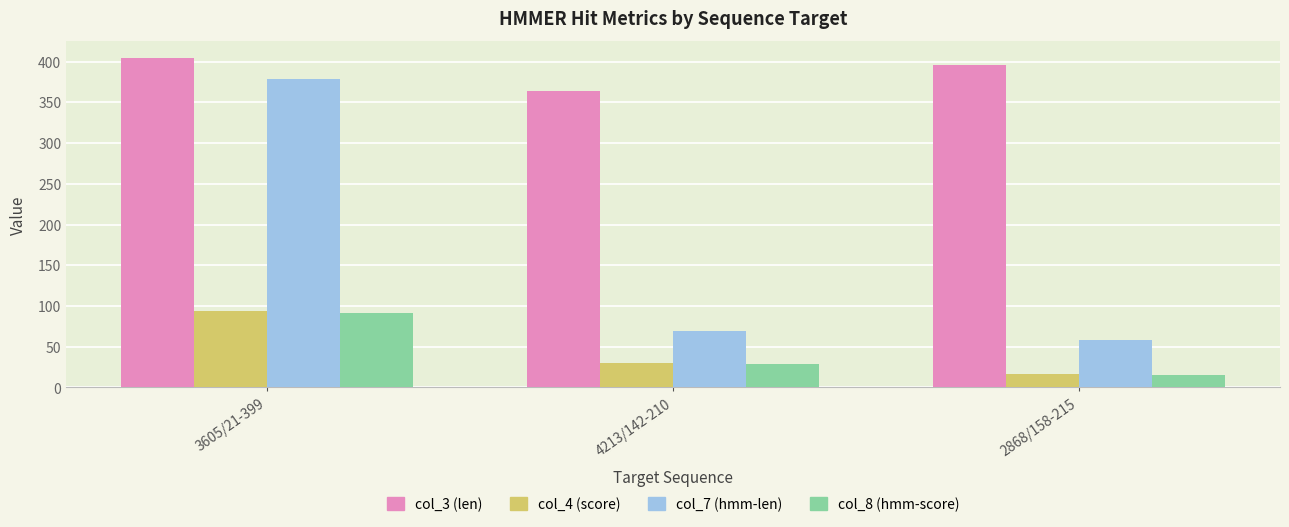

Which series has the largest range (max minus min)?

col_7 (hmm-len)